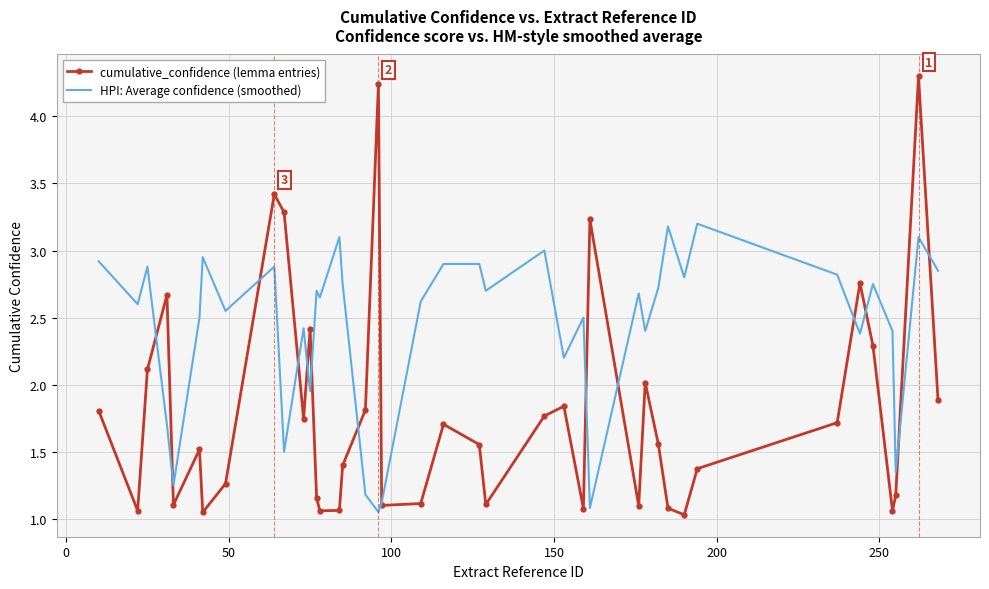

List the series in order of their peak value, lowest first.

HPI: Average confidence (smoothed), cumulative_confidence (lemma entries)